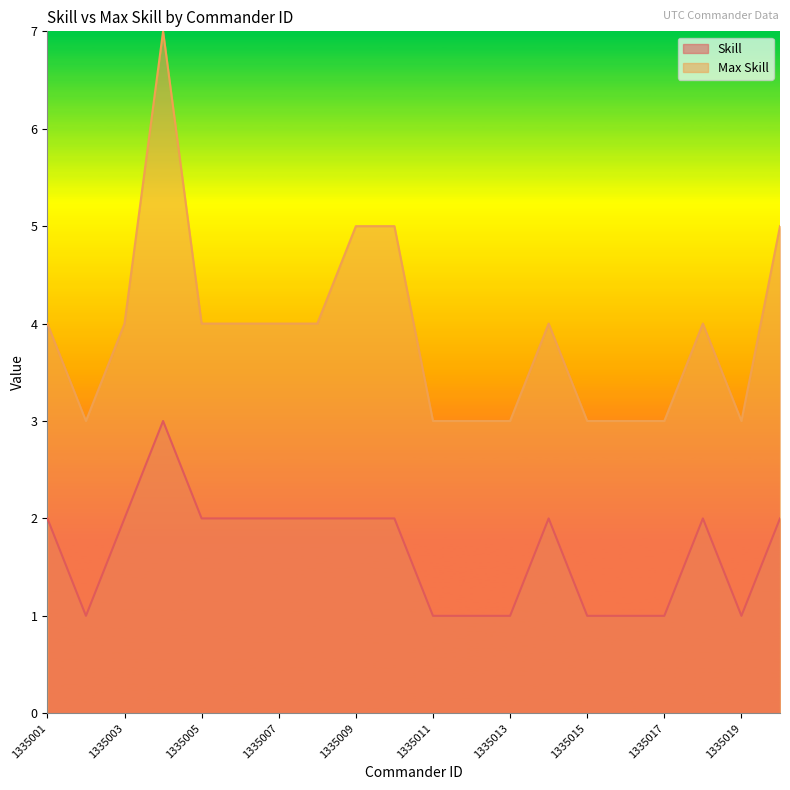

What is the difference between the Max Skill values at 1335005 and 1335016?

1